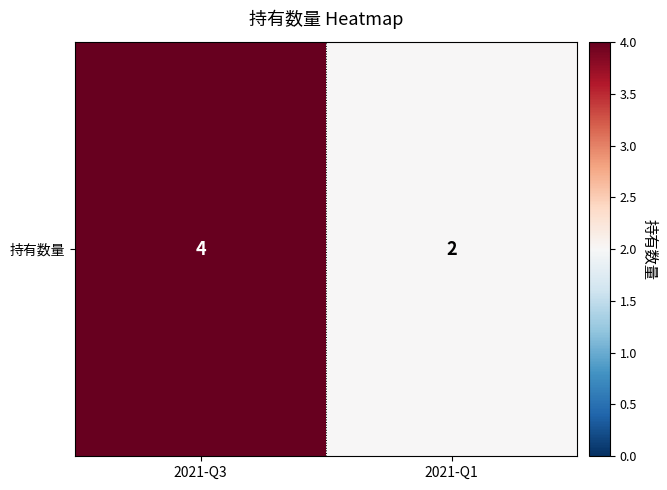

Reading left to right, what are all the values shown in this chart?

4	2